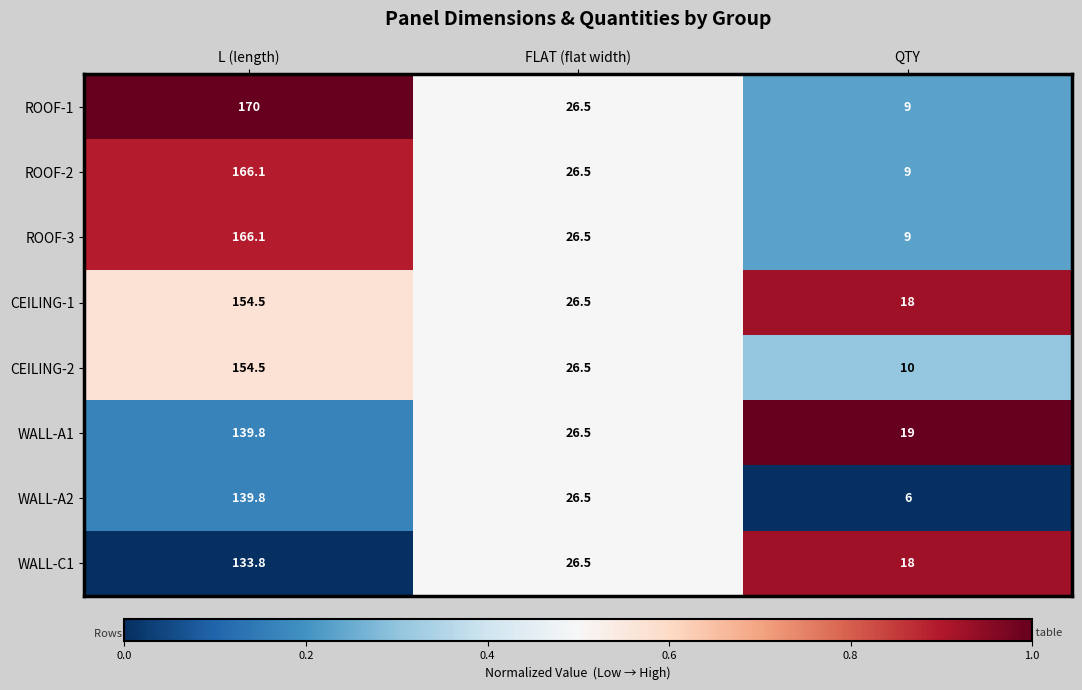

At which label is ROOF-2 closest to 87?

FLAT (flat width)